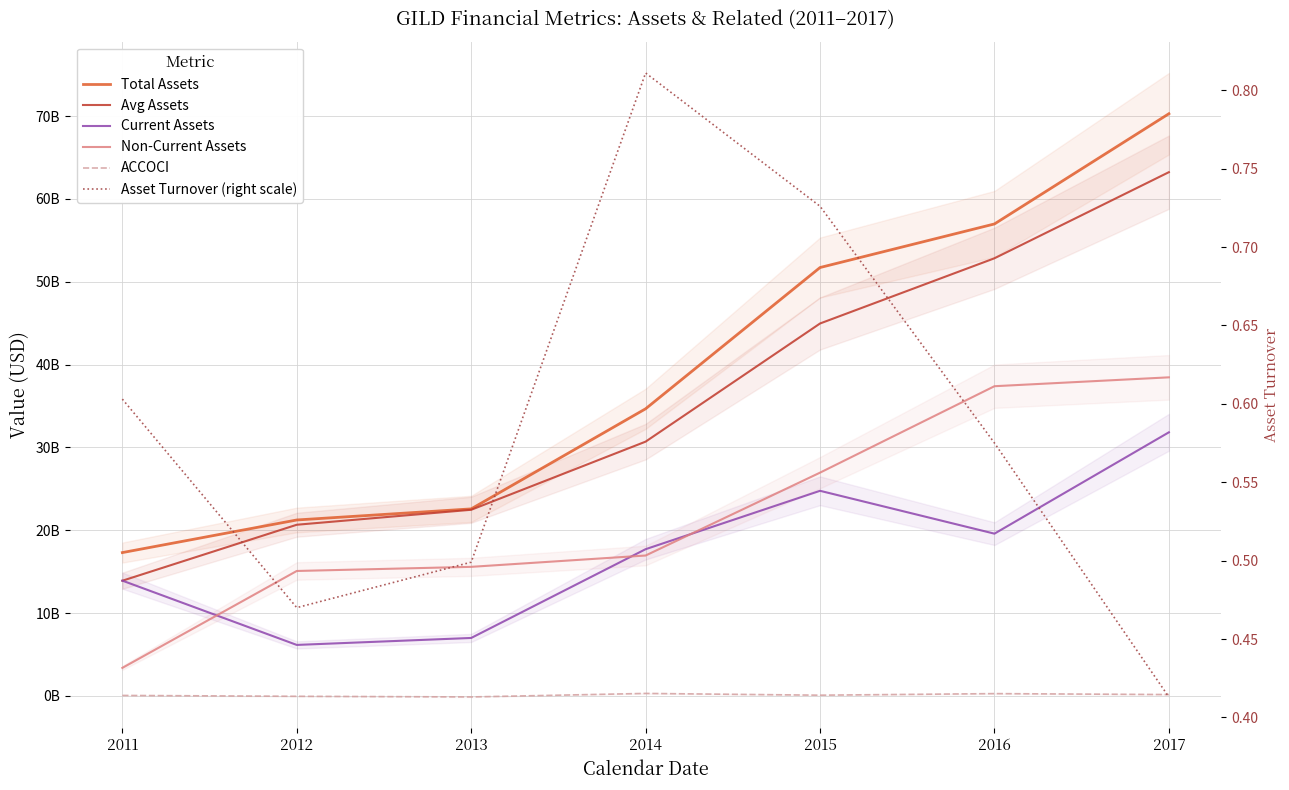

True or false: ACCOCI has a value of -207460935.5 at 2013.

False